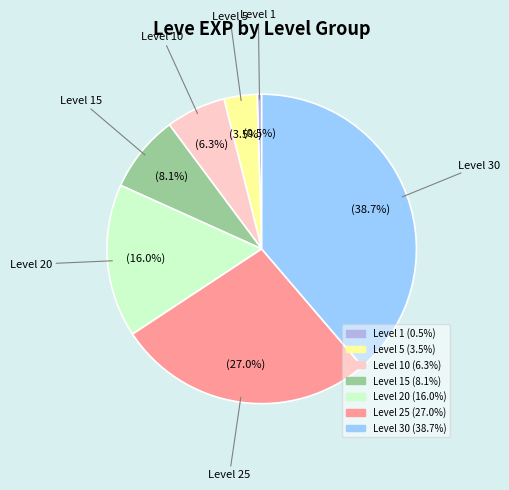

Does any single category account for the majority?

No